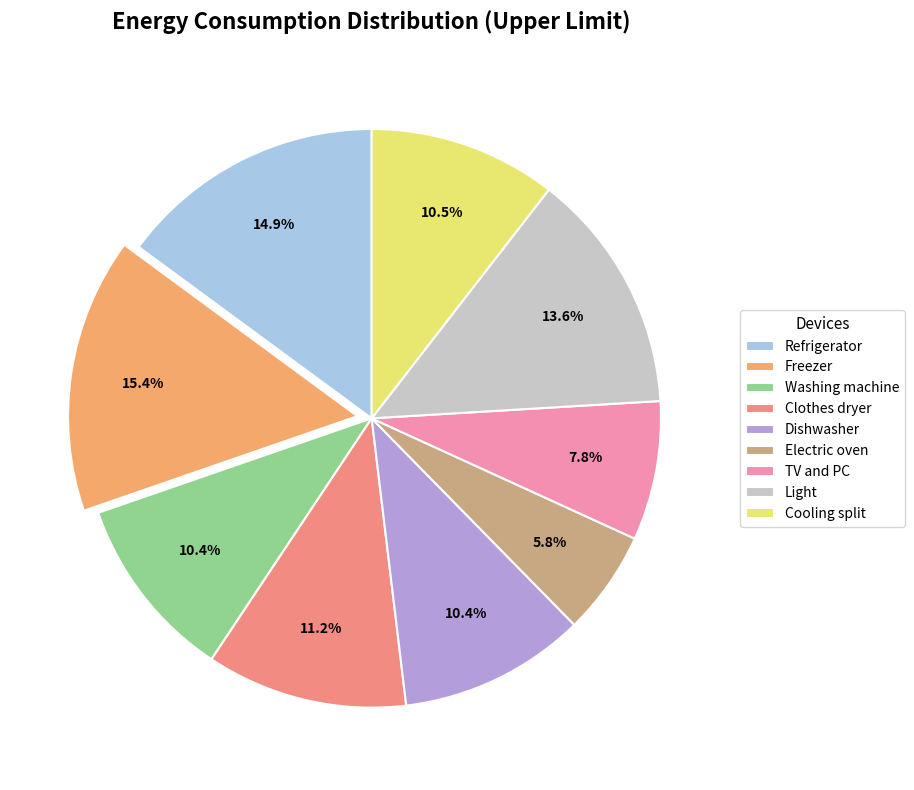

To the nearest percent, what is the difference between the TV and PC and Clothes dryer slice percentages?

3%